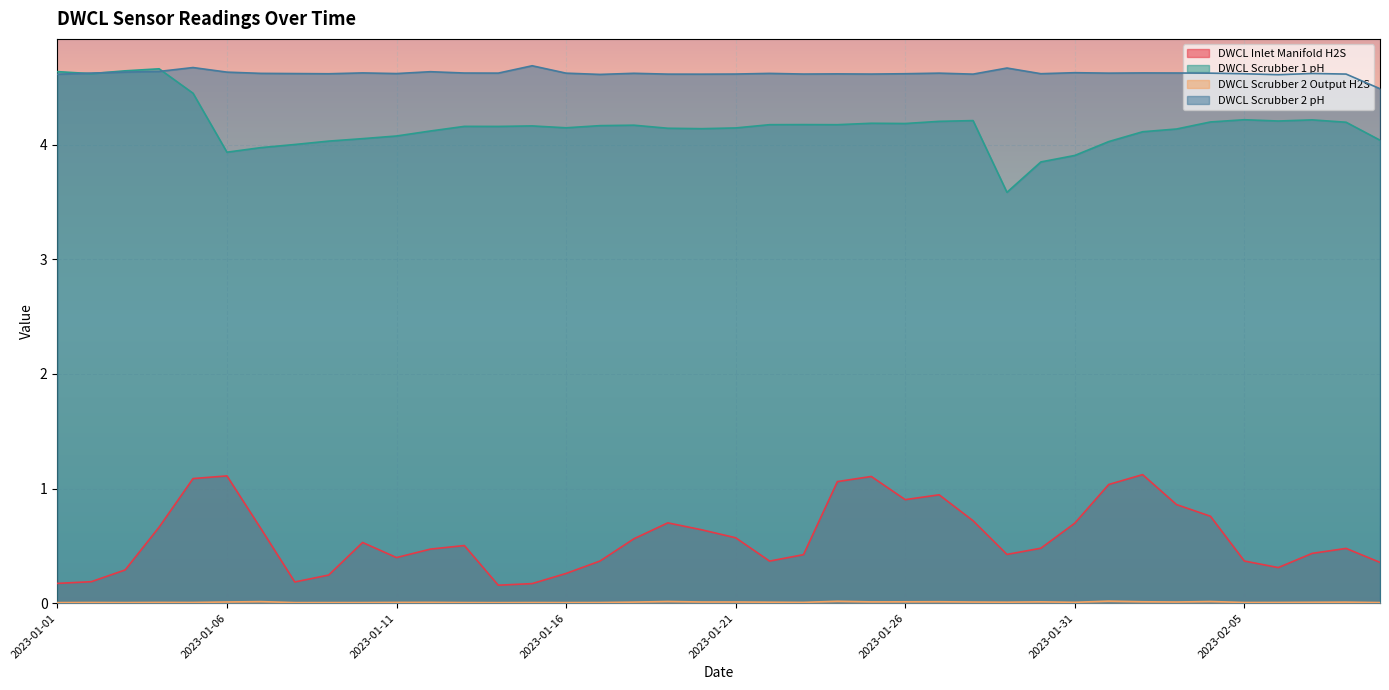

Which series changed the most between 2023-01-14 and 2023-01-25?

DWCL Inlet Manifold H2S